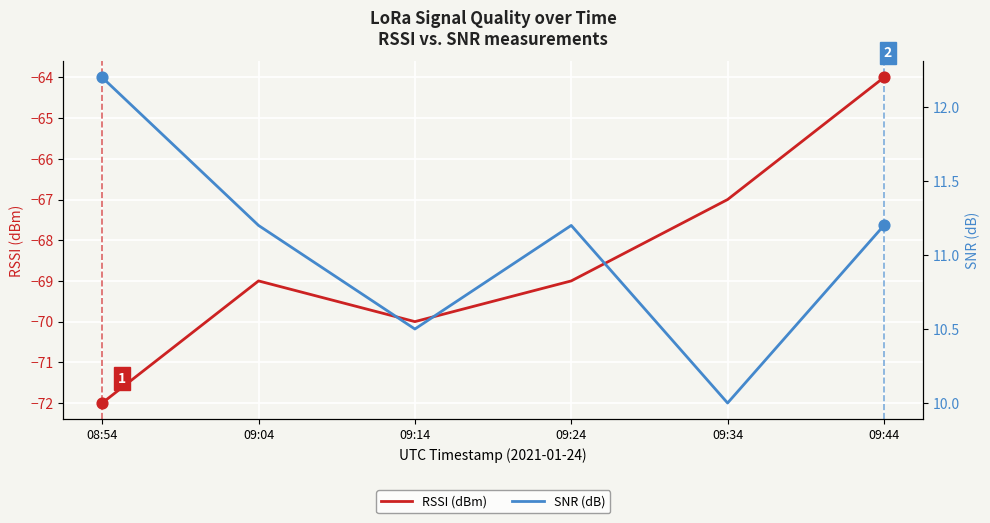

At how many categories does at least one series exceed -12?

6